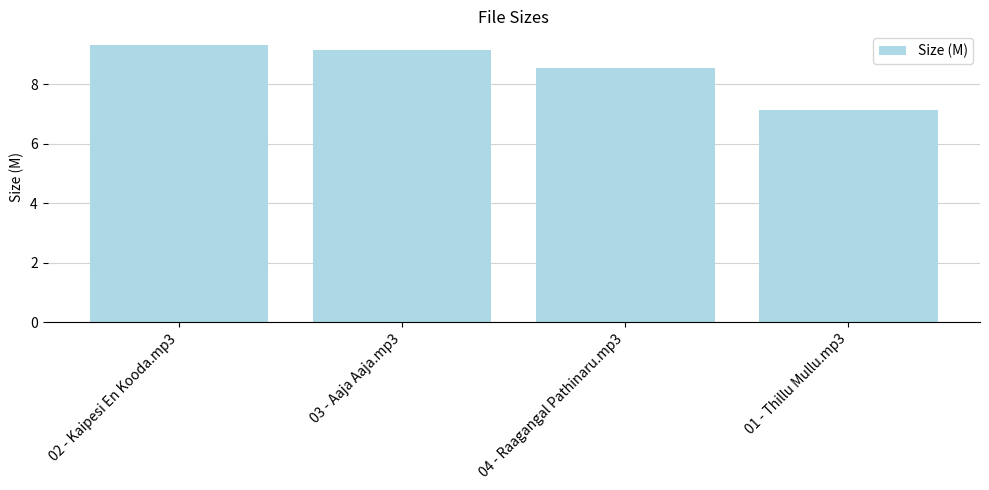

How many data points are less than 9?

2